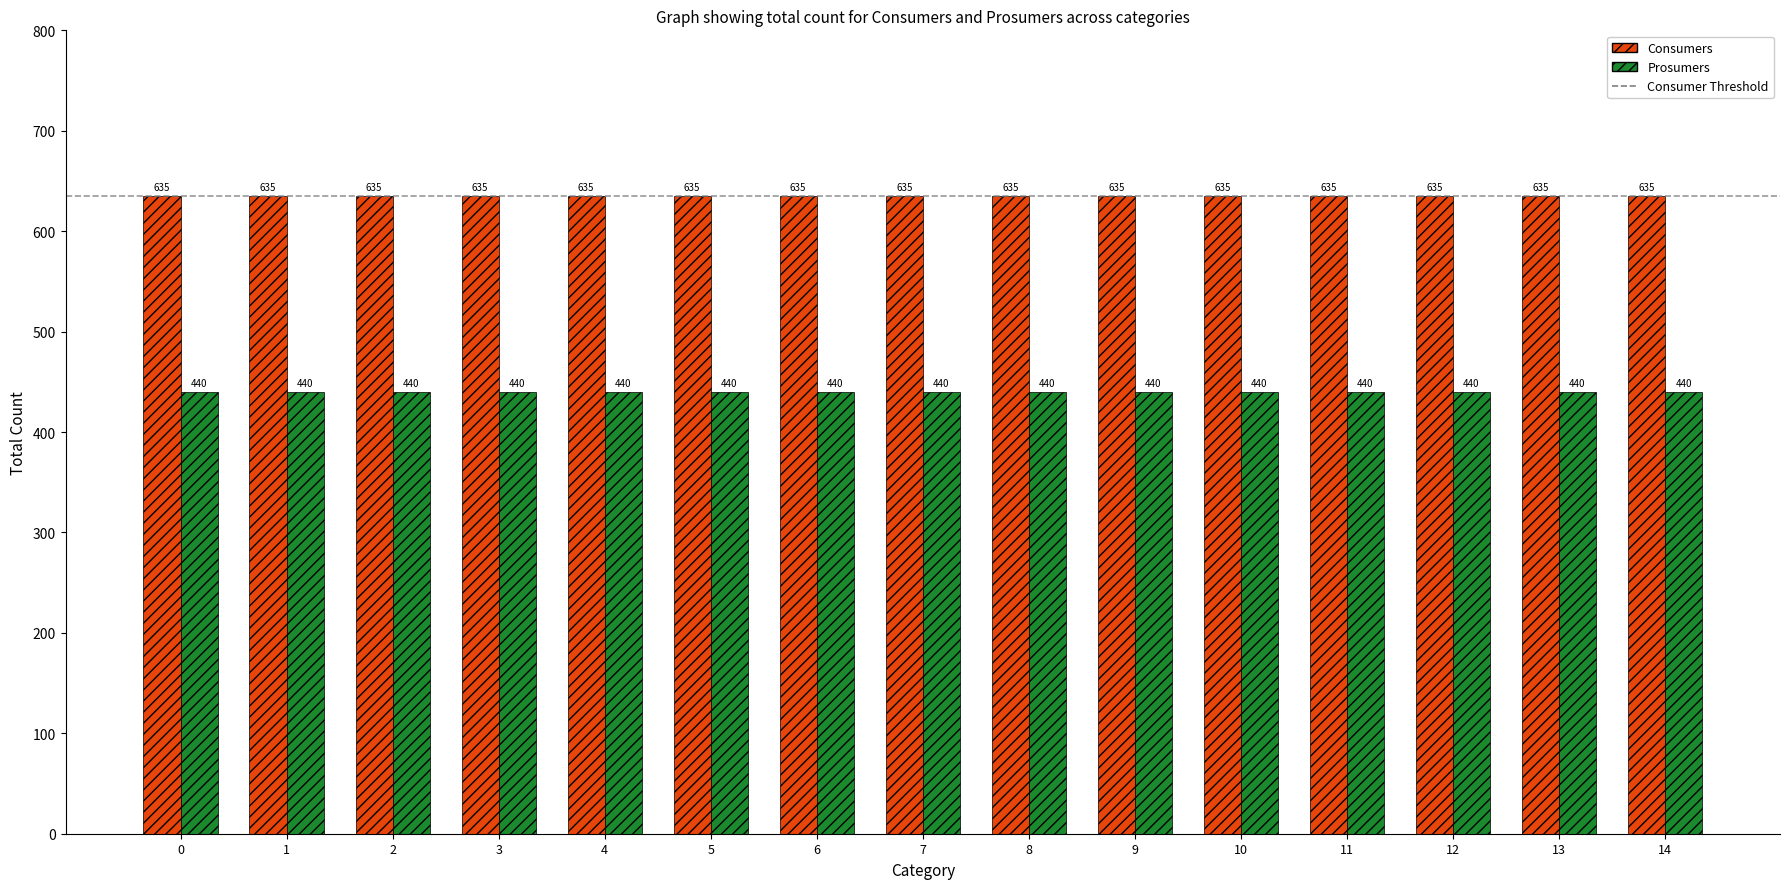

The value of Prosumers at 1 is 440. True or false?

True